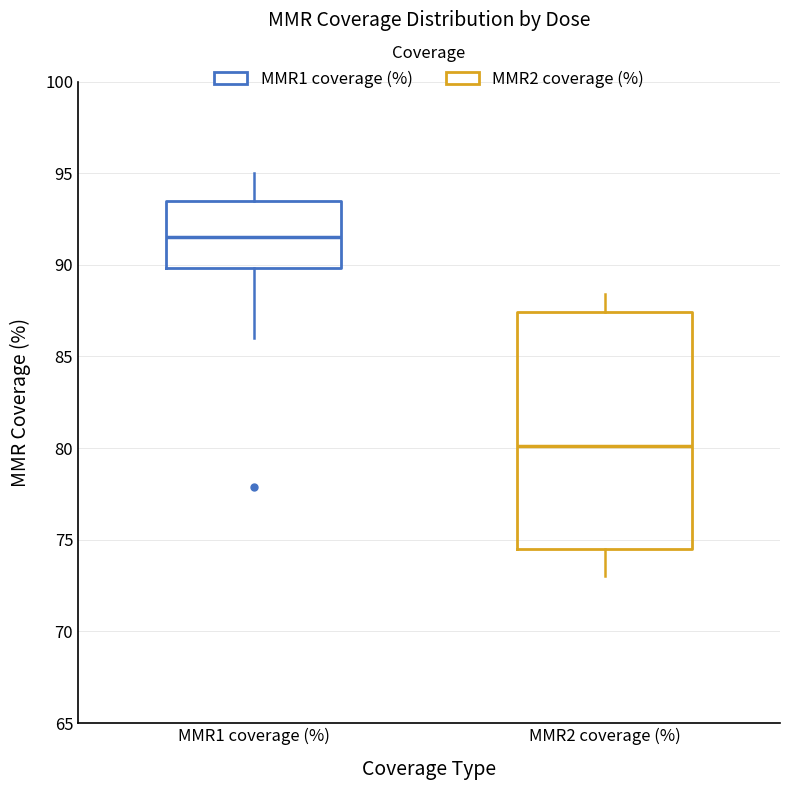

Which box is the tallest, from its lower edge to its upper edge?

MMR2 coverage (%)